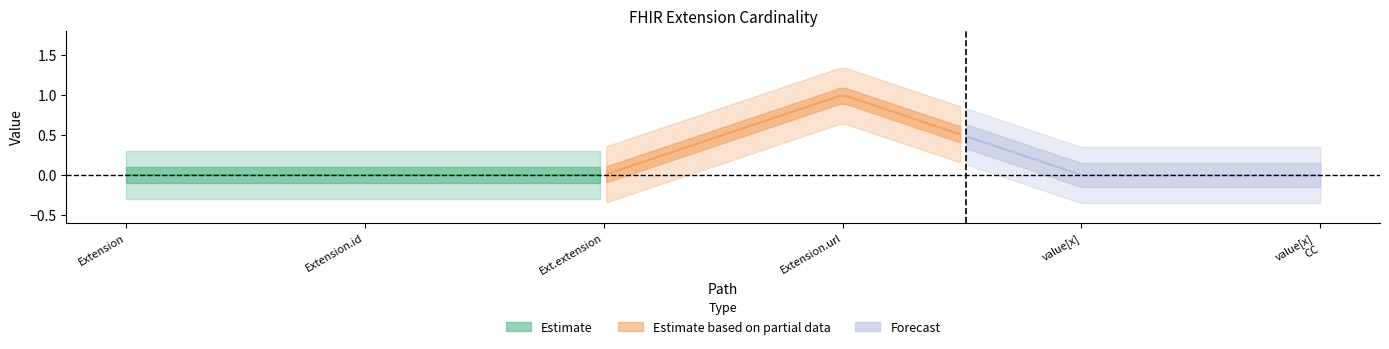

The Min series shows 0 at Extension.extension. True or false?

False